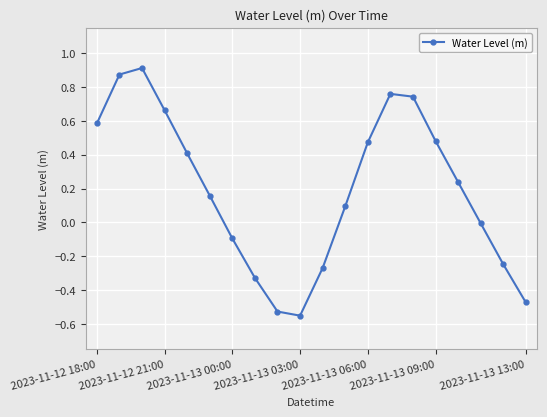

What is the difference between the maximum and minimum values?

1.5